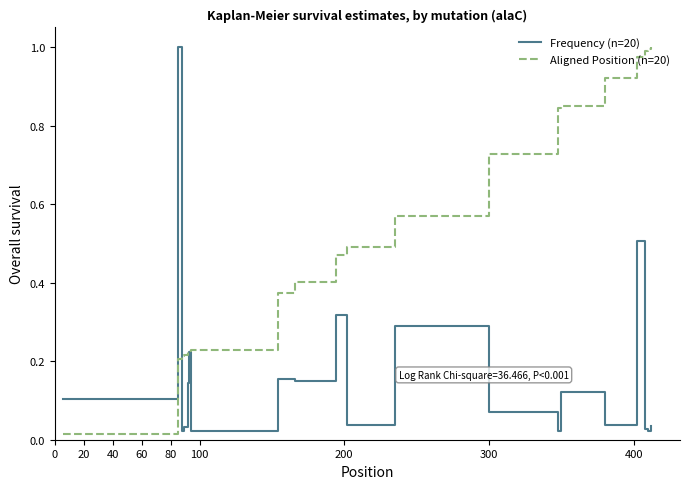

Which series has the largest total across all categories?

Aligned Position (n=20)